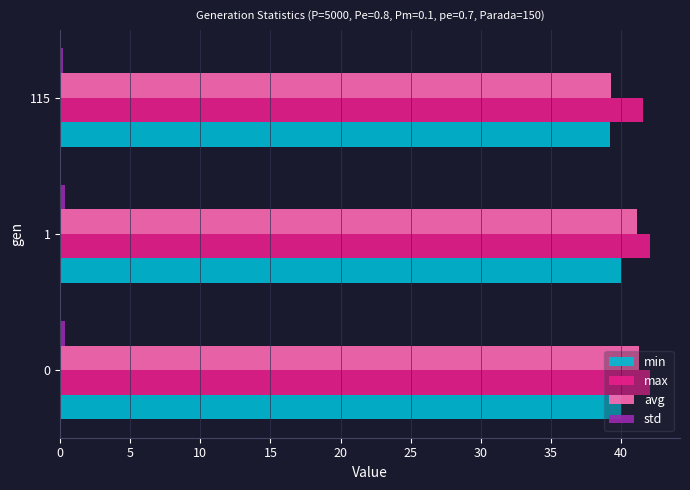

Is it true that avg equals 41.2 at 1?

True